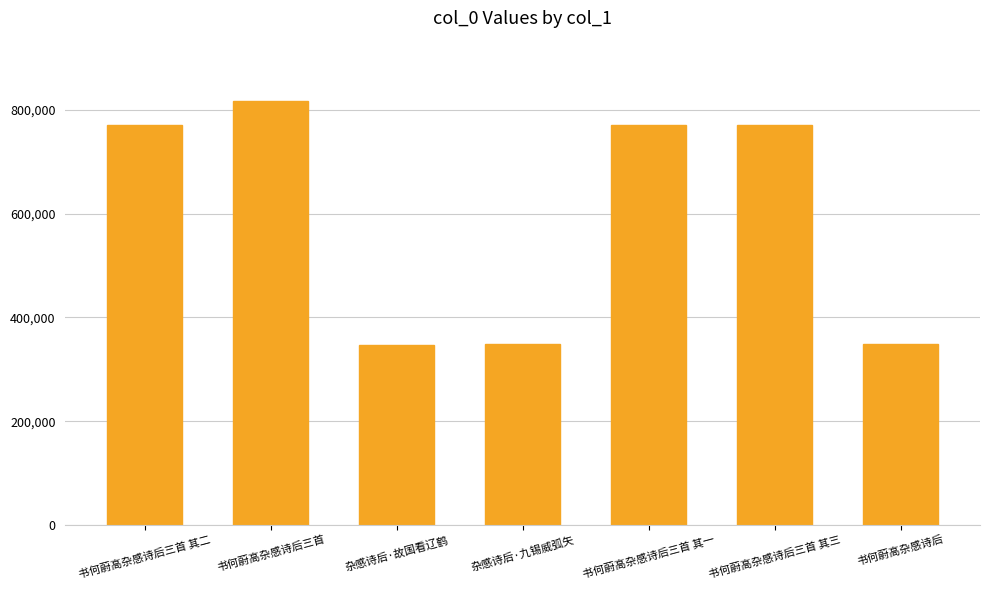

What is the sum of all values?

4171057